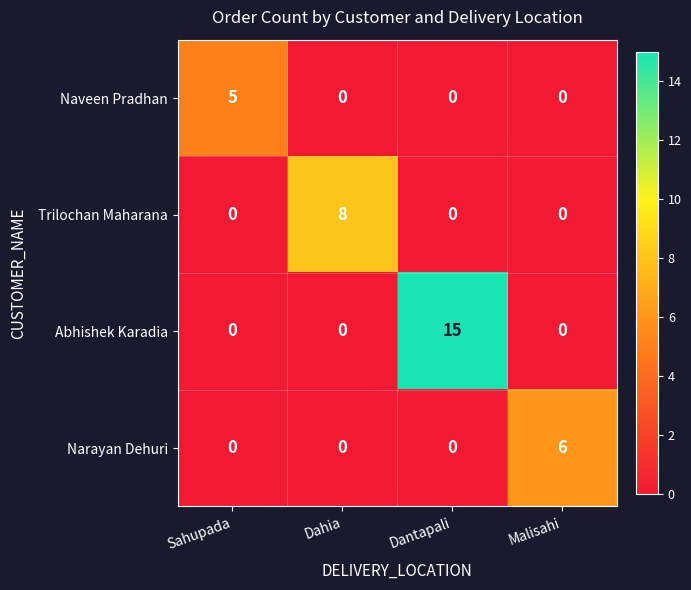

Reading left to right, transcribe all the data shown in this chart.

Naveen Pradhan: Sahupada=5	Dahia=0	Dantapali=0	Malisahi=0
Trilochan Maharana: Sahupada=0	Dahia=8	Dantapali=0	Malisahi=0
Abhishek Karadia: Sahupada=0	Dahia=0	Dantapali=15	Malisahi=0
Narayan Dehuri: Sahupada=0	Dahia=0	Dantapali=0	Malisahi=6